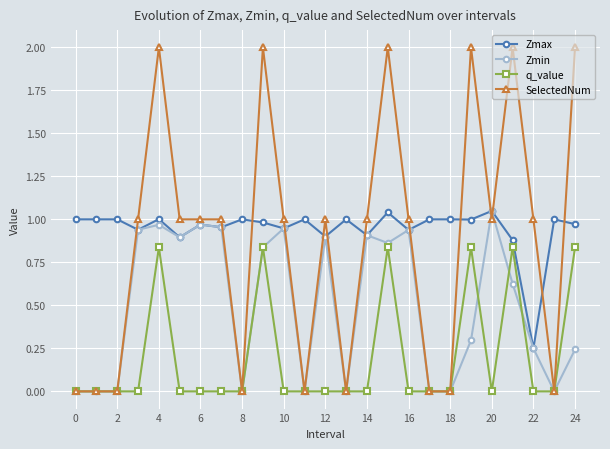

True or false: Zmin has more than 1 points higher than both neighbors.

True